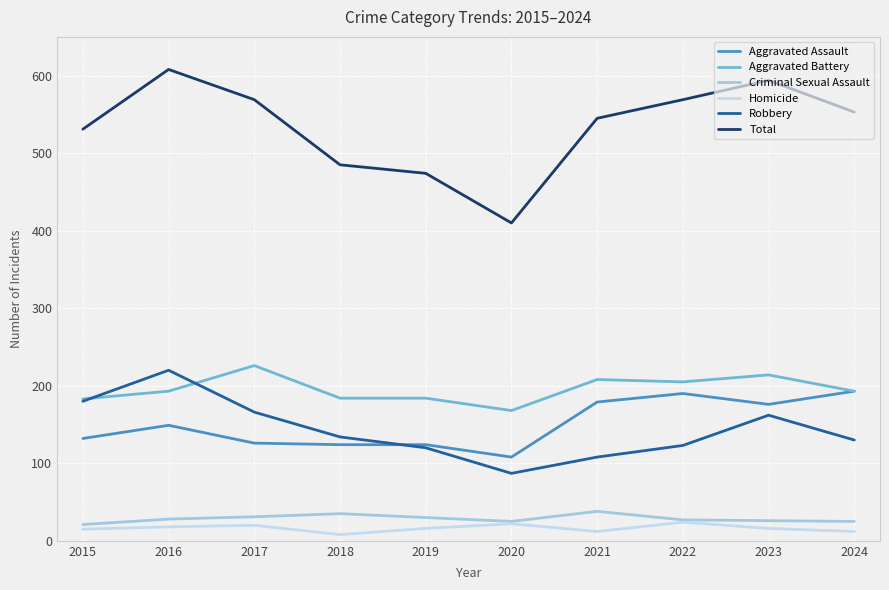

Which series has the largest range (max minus min)?

Total